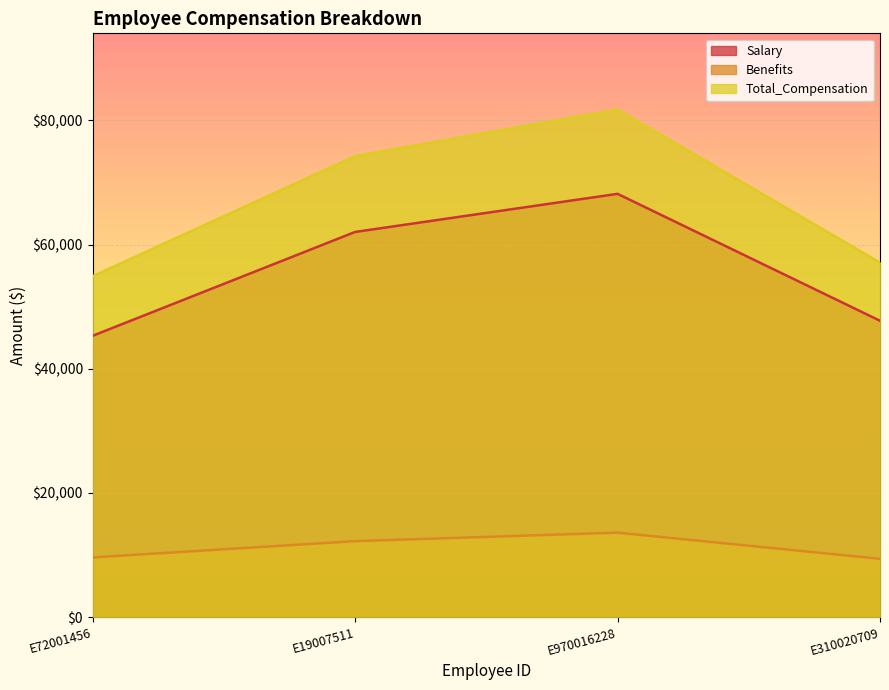

Is it true that Salary equals 45304 at E72001456?

True